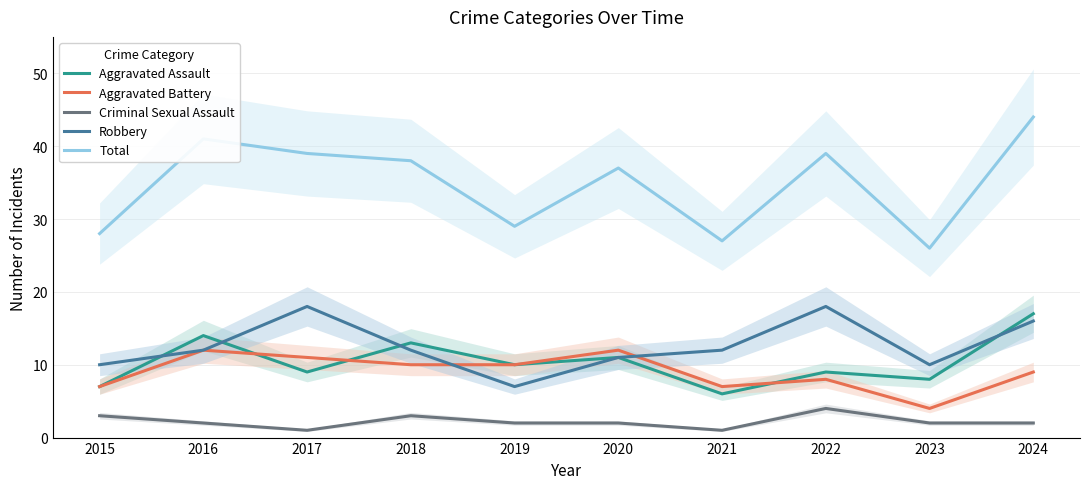

Which series has the largest total across all categories?

Total